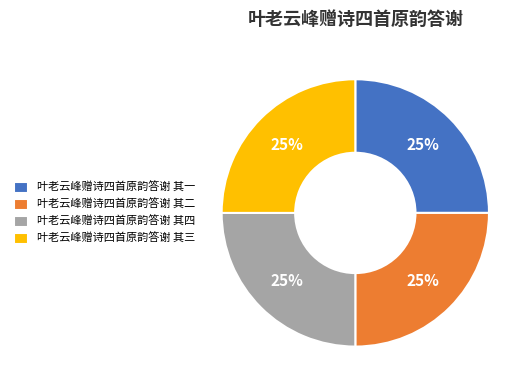

How many slices are in this pie chart?

4